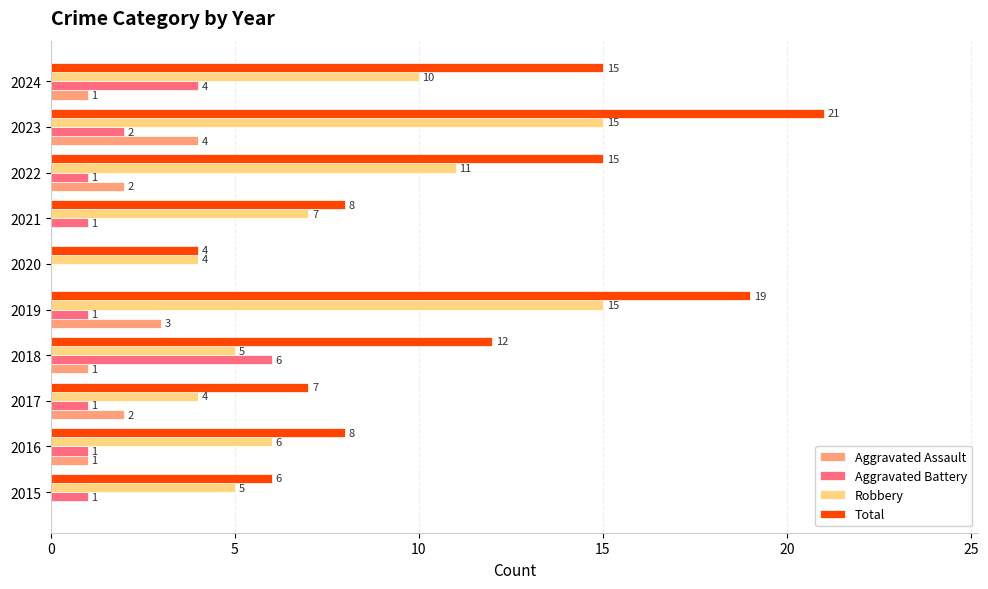

The Robbery series shows 4 at 2024. True or false?

False